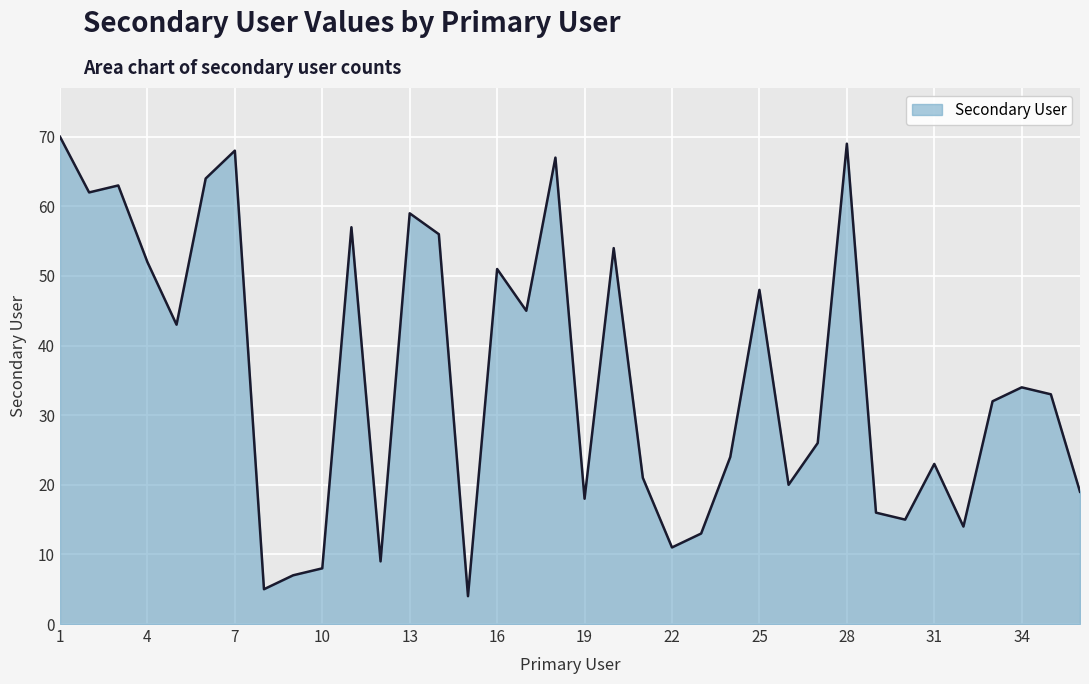

What is the smallest value displayed?

4